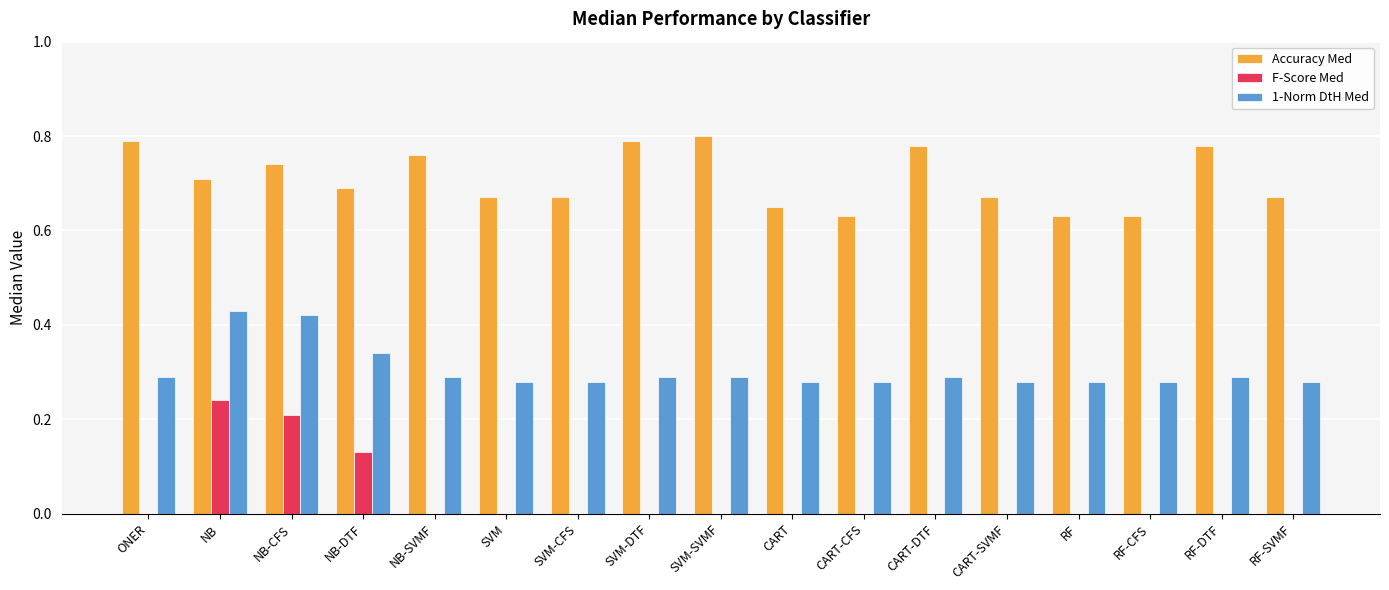

Between NB and CART-SVMF, which series saw the biggest shift?

F-Score Med